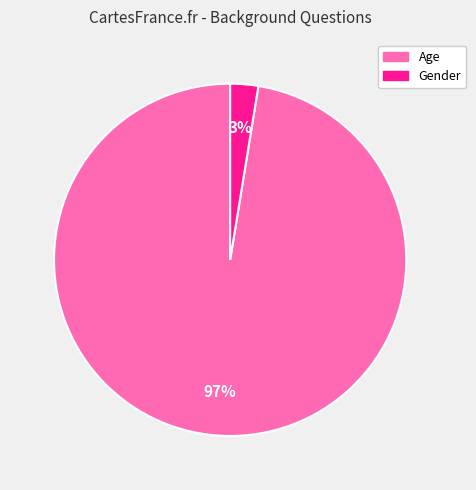

What is the largest slice in the pie chart?

Age